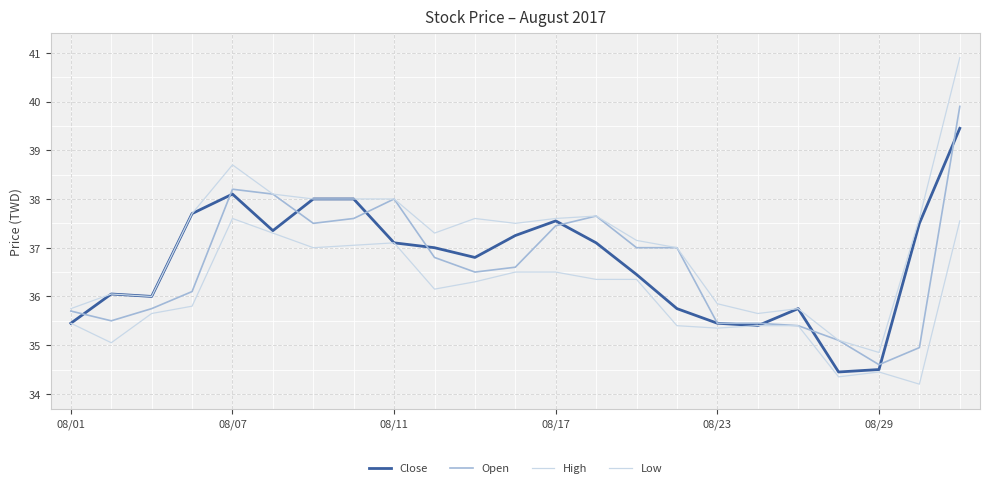

Does the chart display data point markers on the line(s)?

No